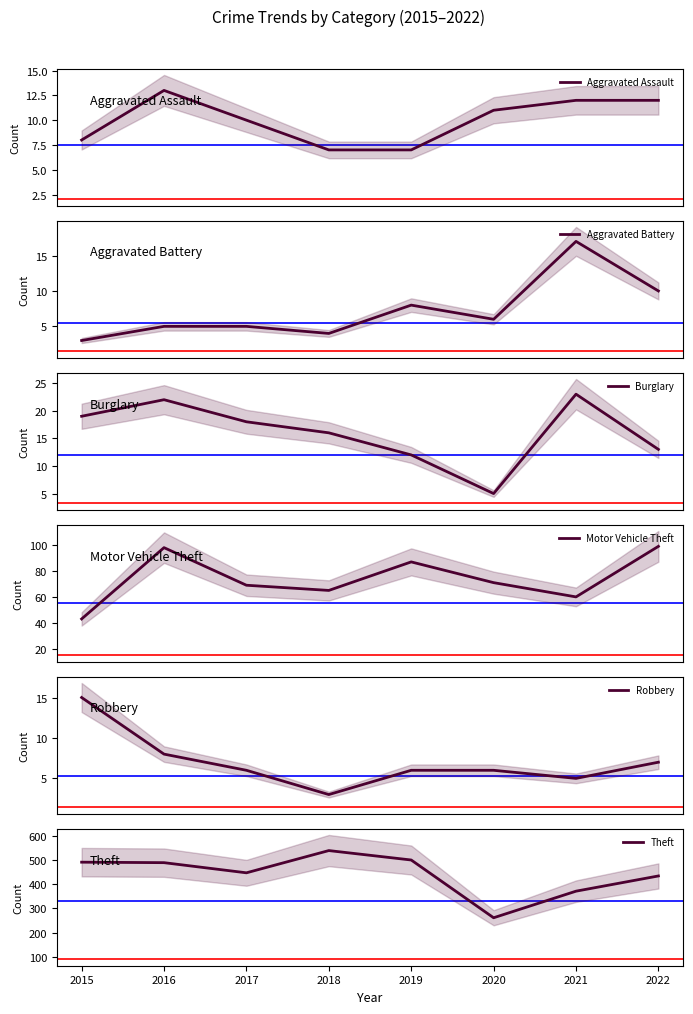

How many series are shown in this chart?

6